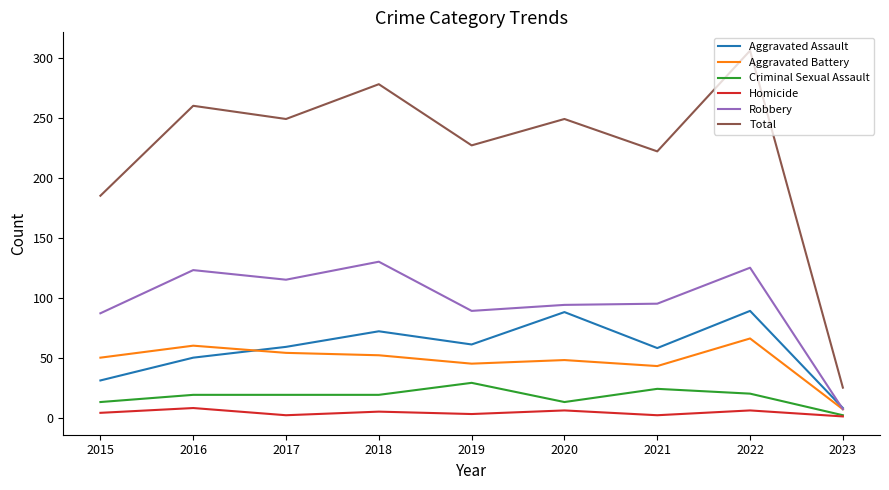

Is this an area chart (filled region under the line)?

No